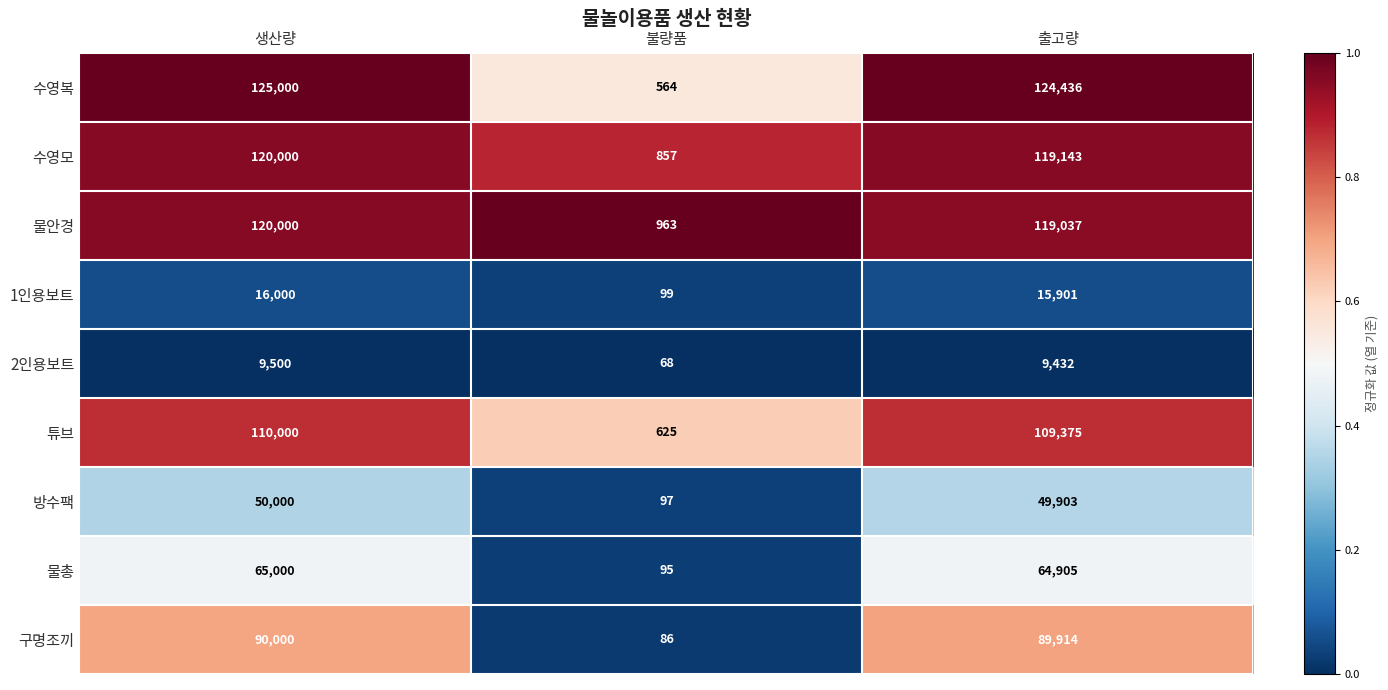

What is the total value across all series at 출고량?

702046